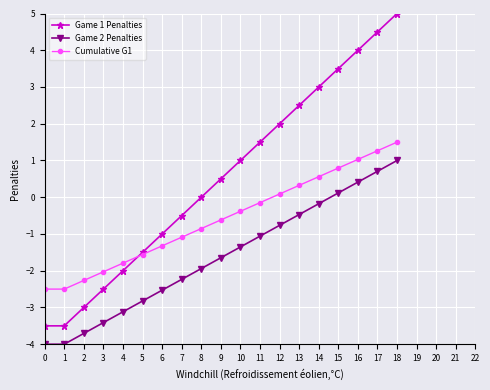

Reading left to right, extract all data points from this chart.

Game 1 Penalties: -3.5	-3.5	-3.0	-2.5	-2.0	-1.5	-1.0	-0.5	0.0	0.5	1.0	1.5	2.0	2.5	3.0	3.5	4.0	4.5	5.0
Game 2 Penalties: -4.0	-4.0	-3.7	-3.4	-3.1	-2.8	-2.5	-2.2	-1.9	-1.6	-1.4	-1.1	-0.8	-0.5	-0.2	0.1	0.4	0.7	1.0
Cumulative G1: -2.5	-2.5	-2.3	-2.0	-1.8	-1.6	-1.3	-1.1	-0.9	-0.6	-0.4	-0.1	0.1	0.3	0.6	0.8	1.0	1.3	1.5